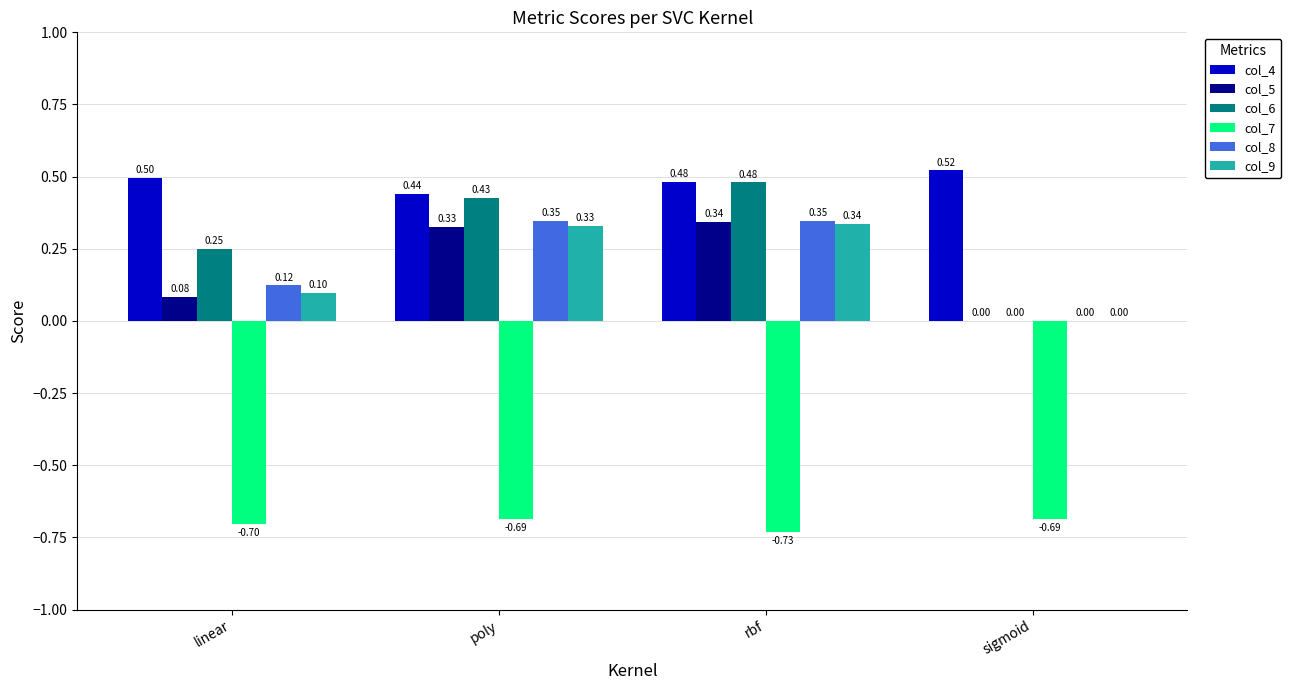

What is the sum of all col_9 values?

0.8